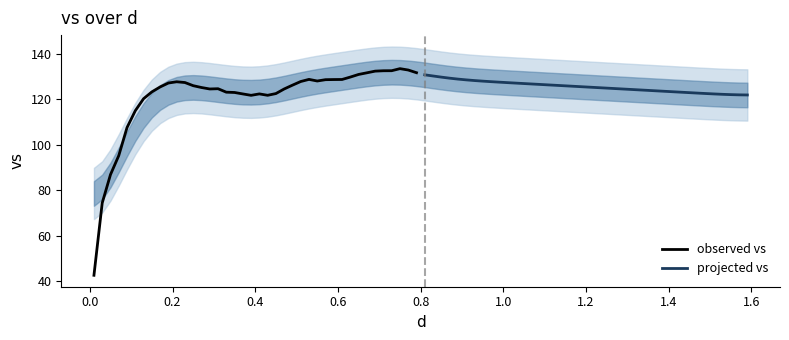

Is this an area chart (filled region under the line)?

No